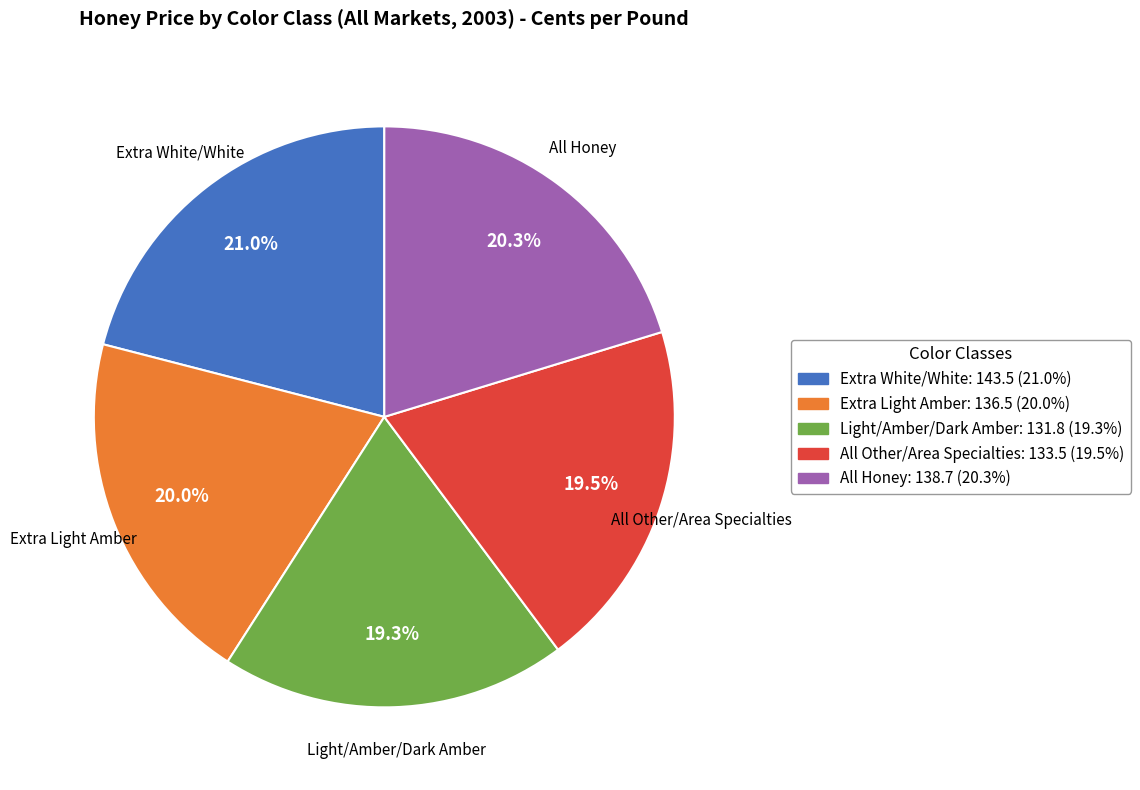

What is the largest slice in the pie chart?

Extra White/White